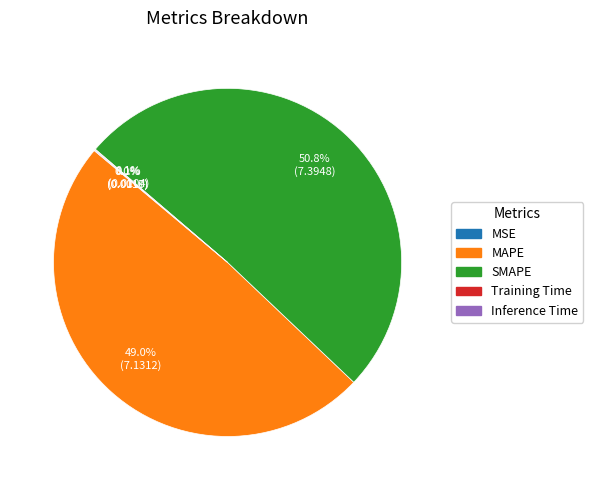

What percentage is NOT represented by SMAPE?

49.2%